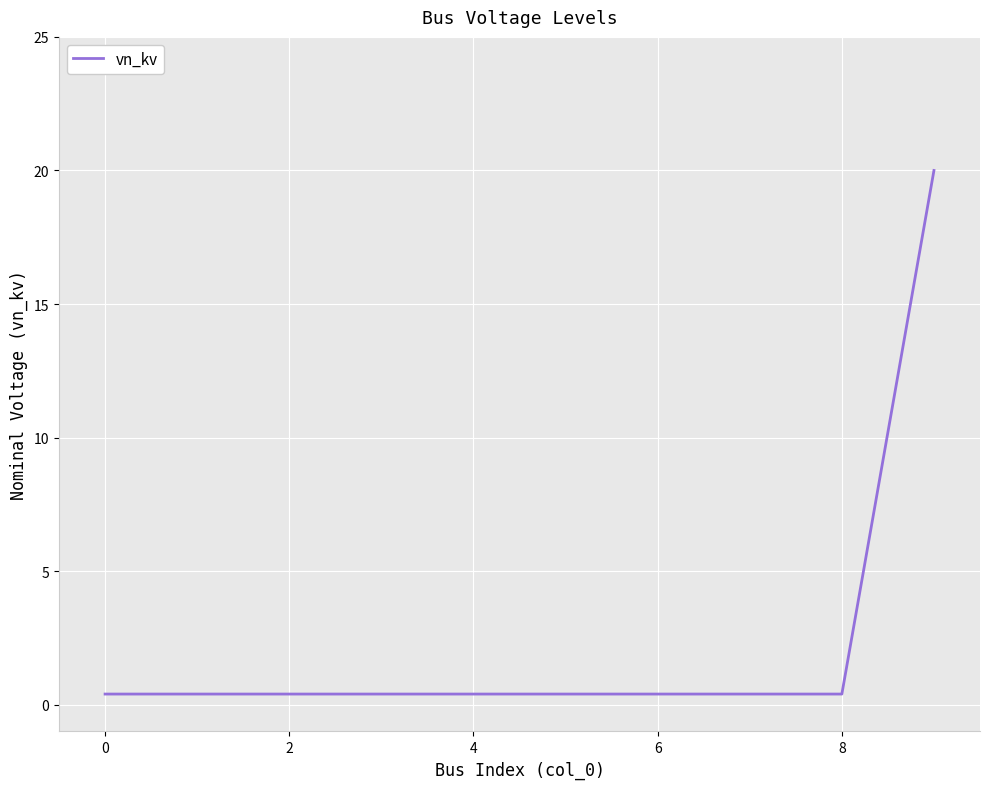

What is the difference between the maximum and minimum values?

19.6